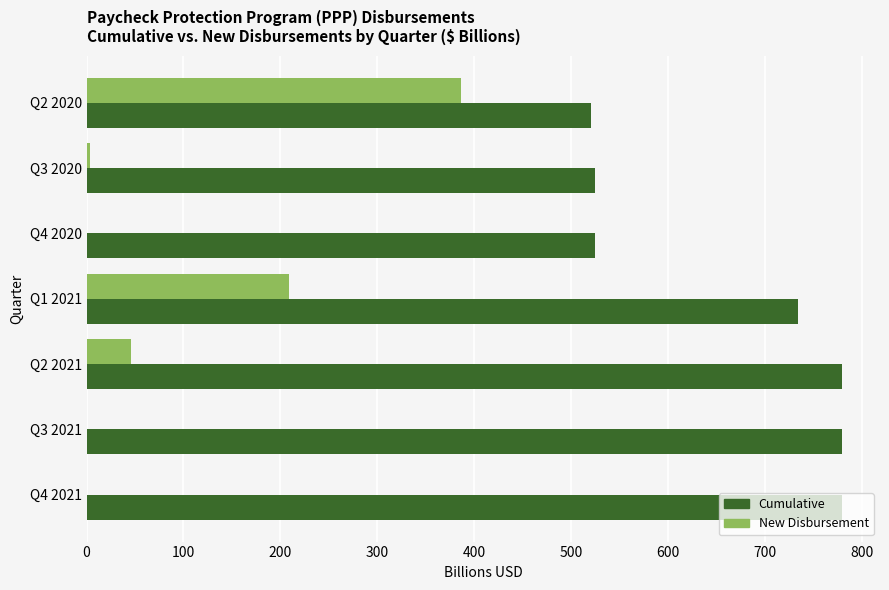

Which series has the largest total across all categories?

Cumulative